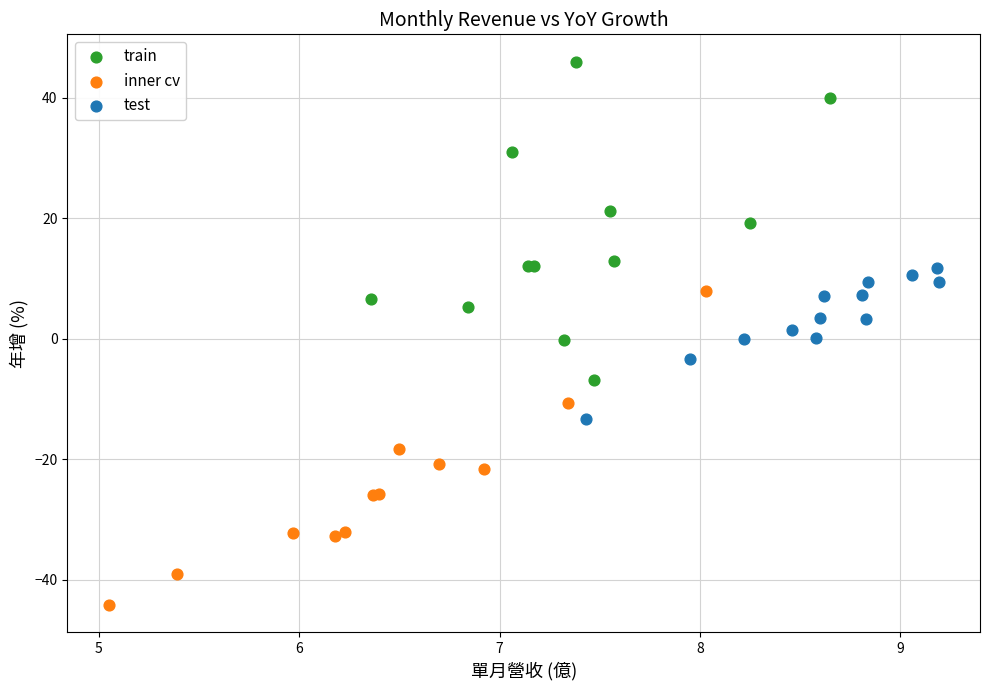

Which series contains the highest Y value?

train